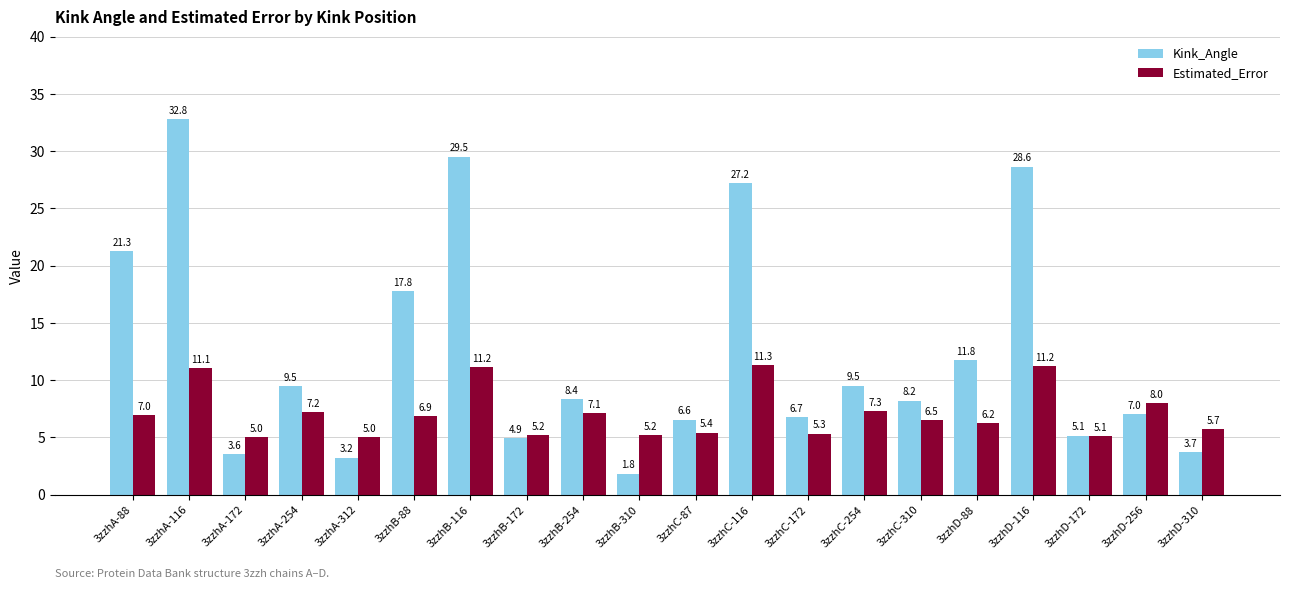

Which series changed the most between 3zzhB-254 and 3zzhD-88?

Kink_Angle